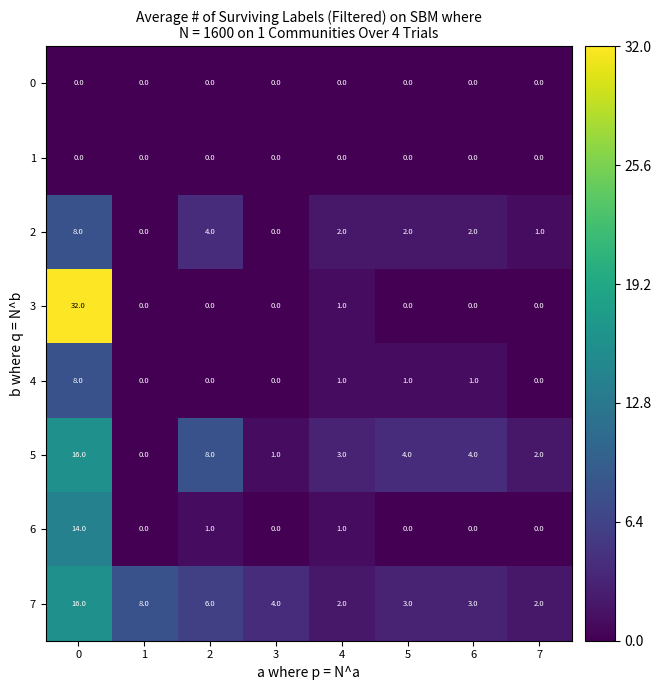

What is the sum of all 3 values?

33